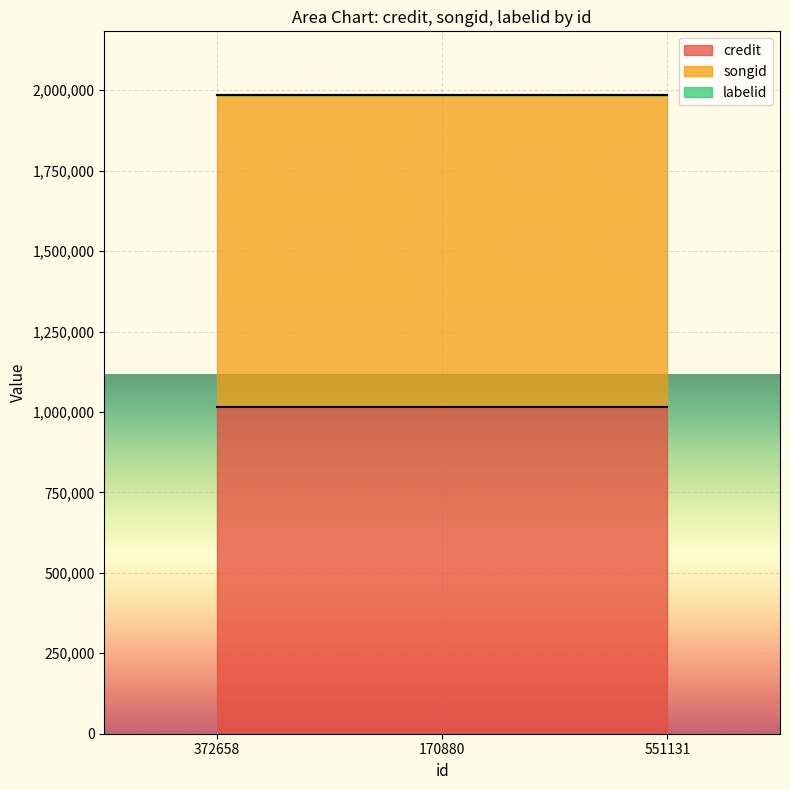

Reading left to right, transcribe all the data shown in this chart.

credit: 1016863	1016863	1016863
songid: 967477	967477	967477
labelid: 284	284	284